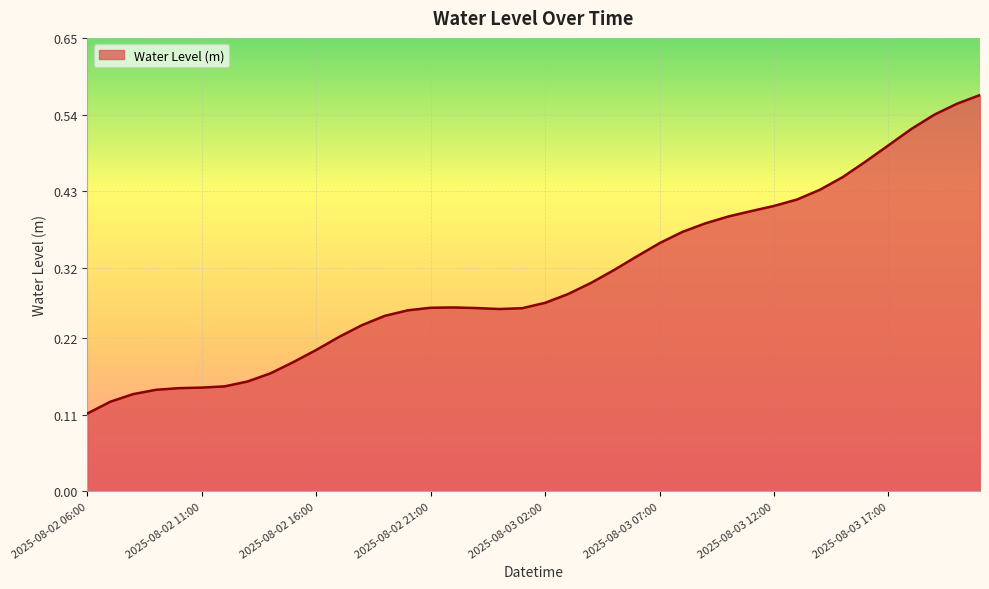

At which category does the data reach its first local peak?

2025-08-02 22:00